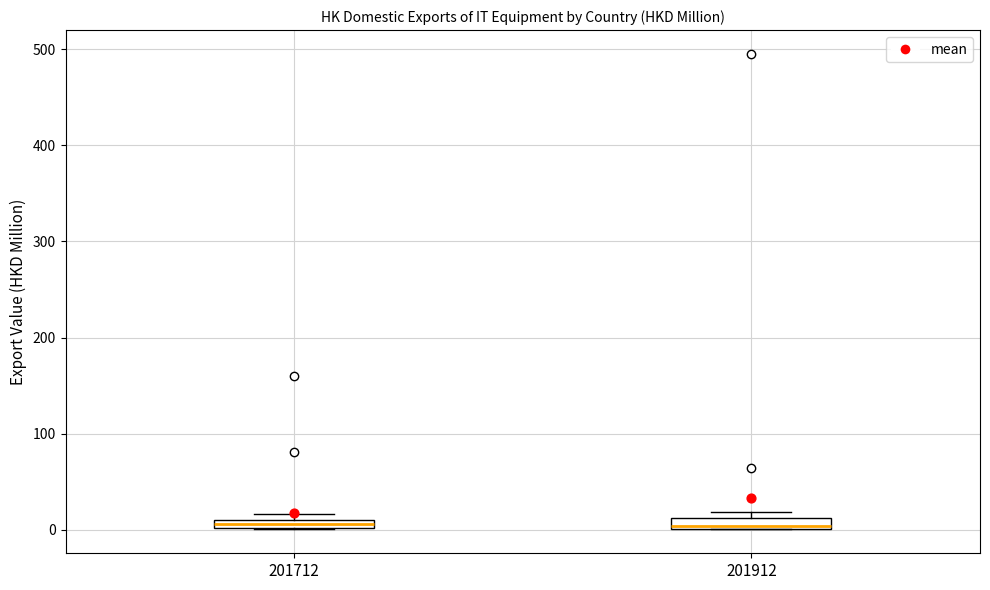

Where is the upper edge of the box at x = 201912 on the y-axis? The values are not printed on the chart, so give them approximately, as read against the axis.

10